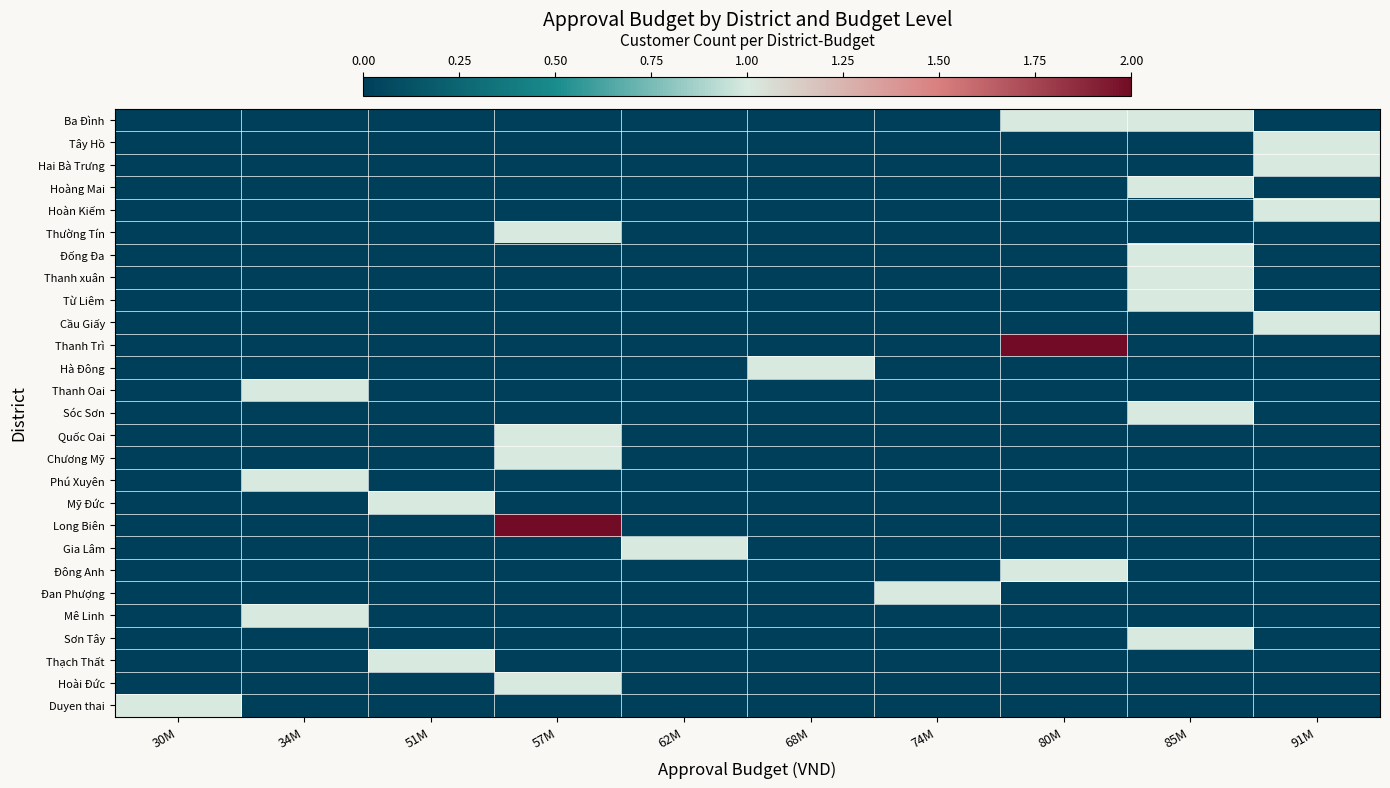

What is the total value across all series at 80M?

4